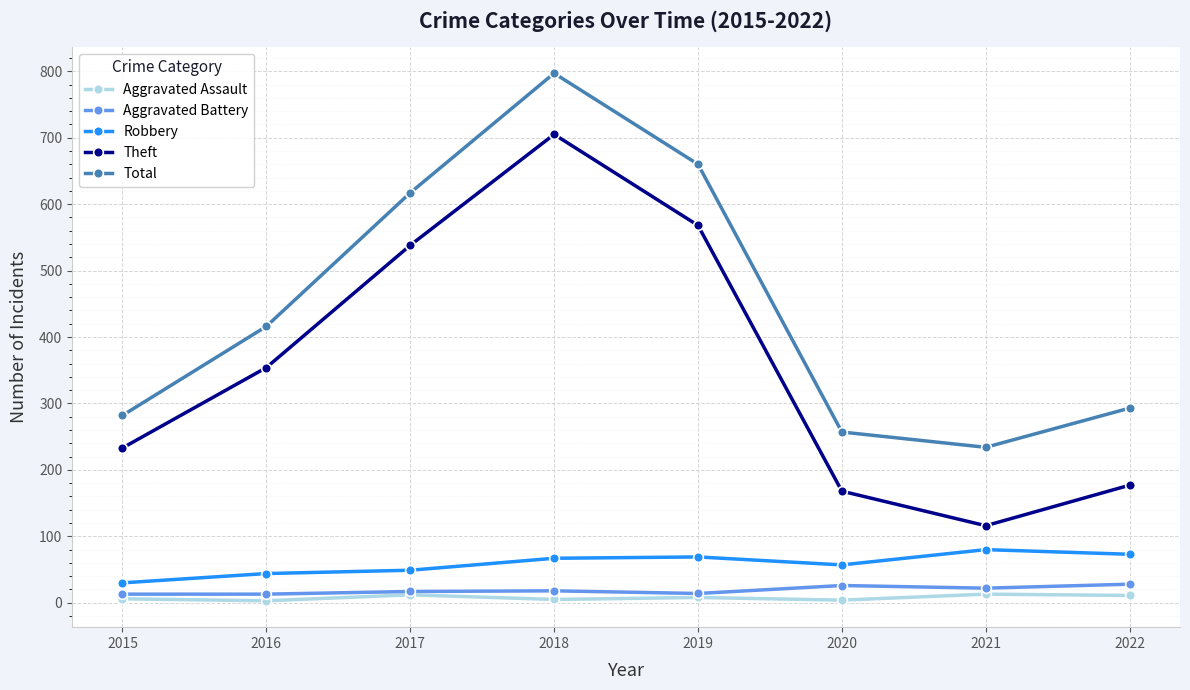

Which series has the widest spread of values?

Theft